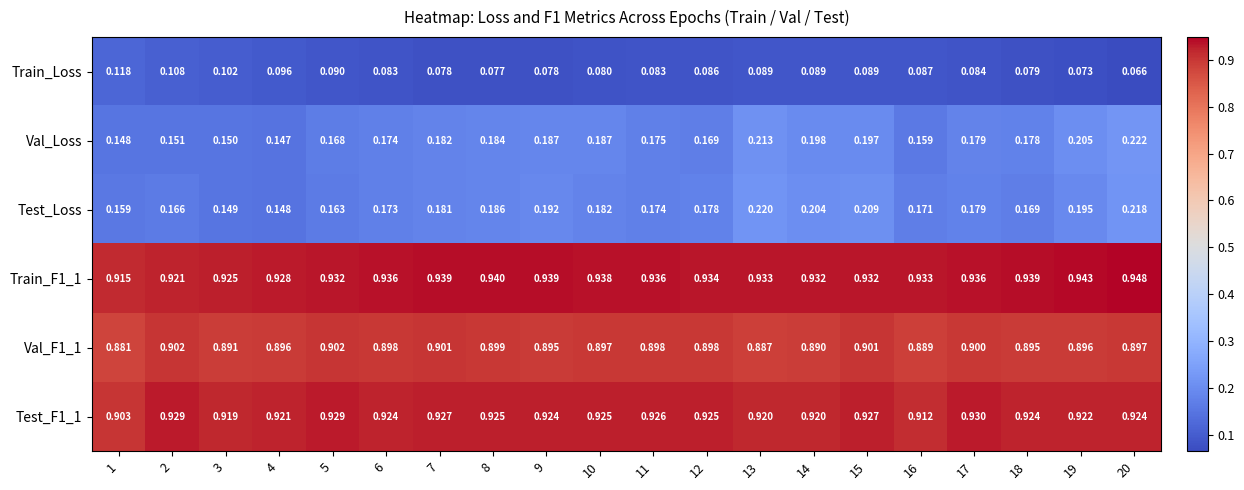

At which category is the sum across all series the highest?

20